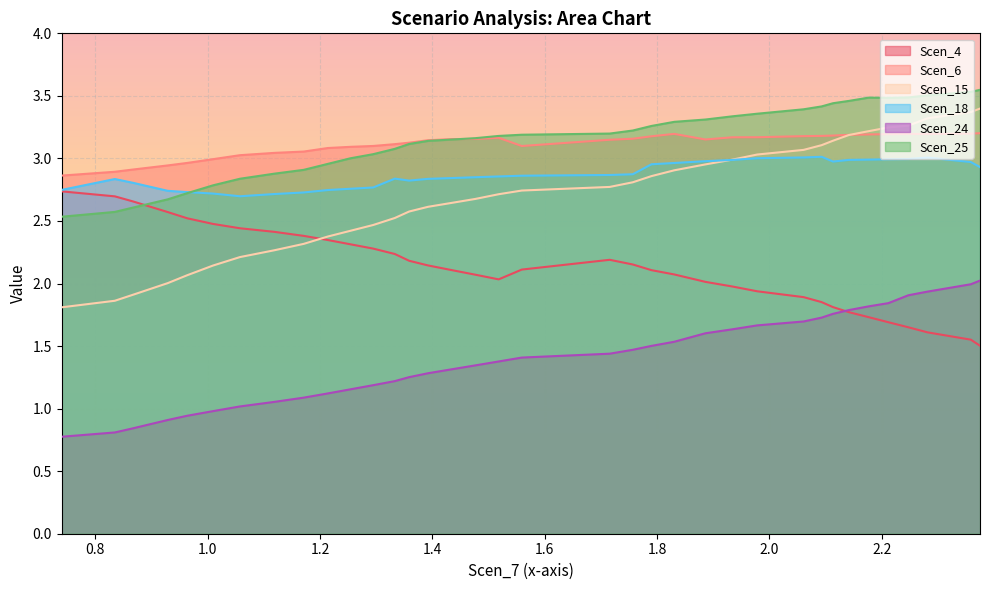

Which series changed the most between 1.4341354674752063 and 1.7567495259290928?

Scen_15